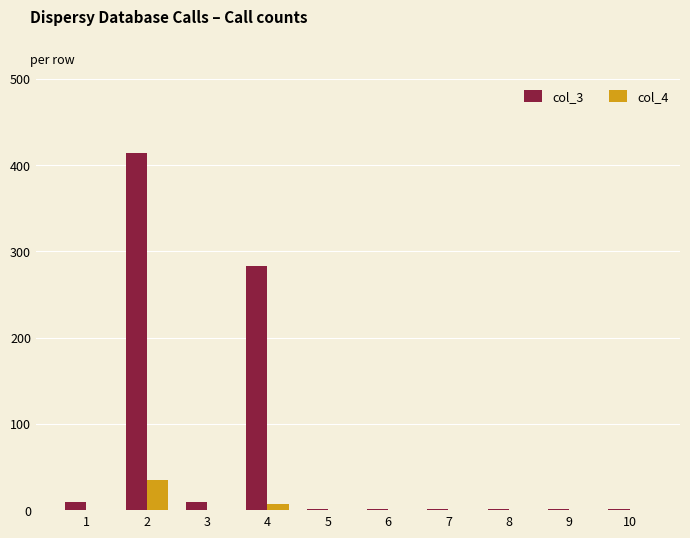

The value of col_3 at 4 is 283.0. True or false?

True